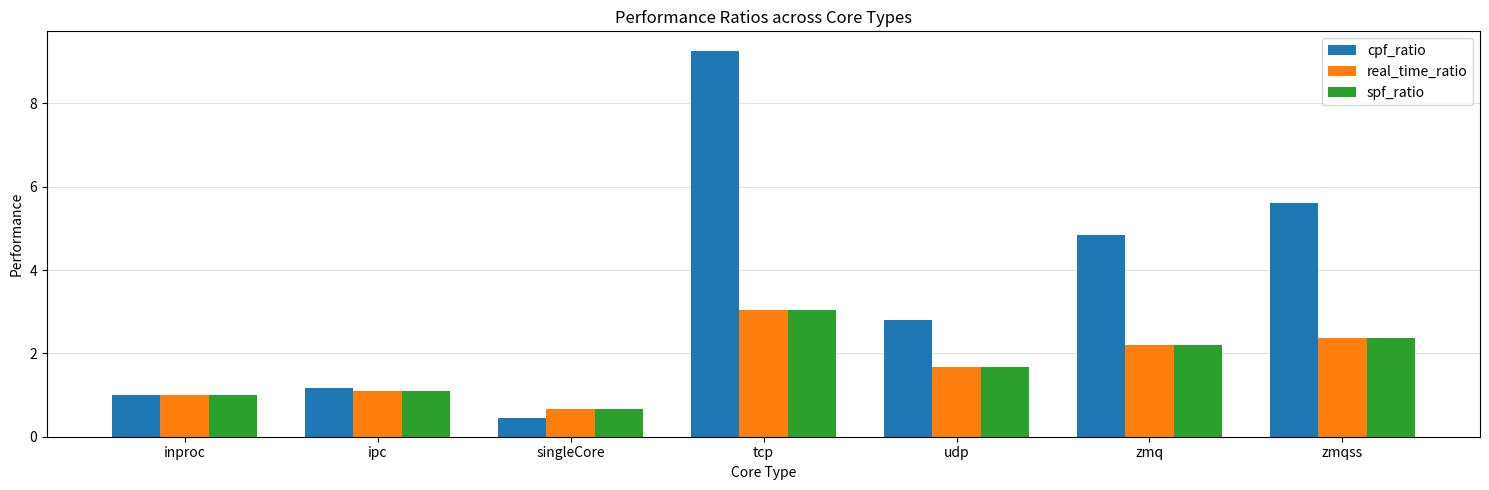

How many data points in cpf_ratio are above 2?

4